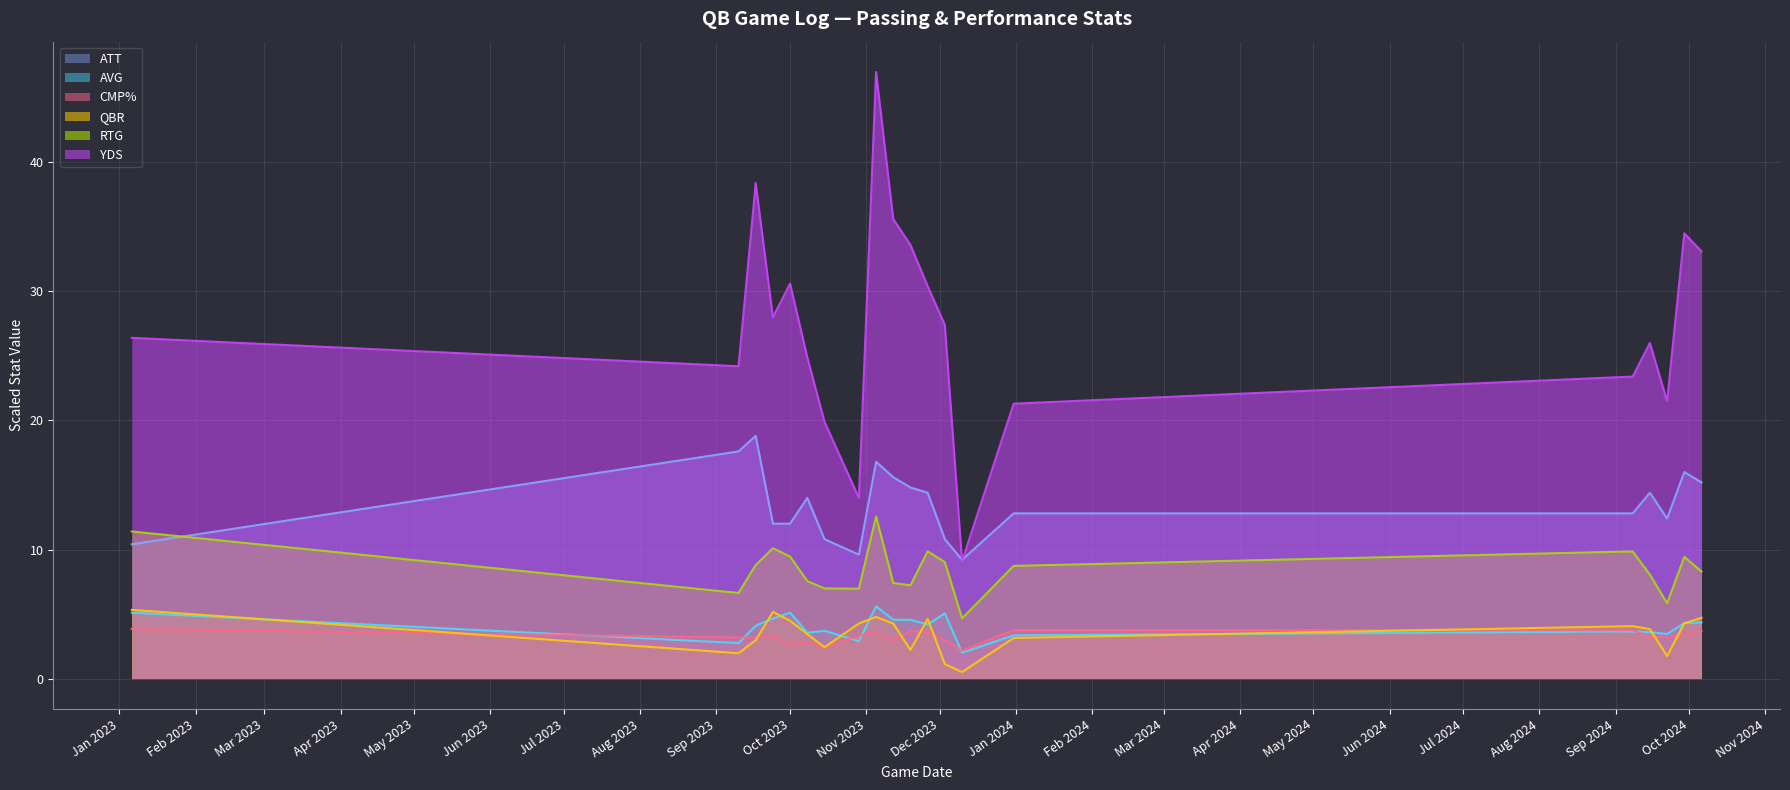

Where is the first local maximum for ATT?

2023-09-17